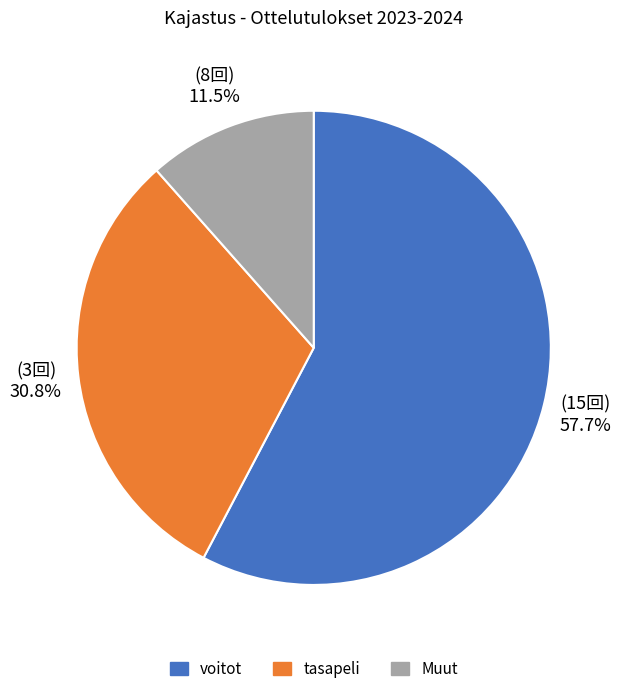

Rank the categories by value from lowest to highest.

Muut, tasapeli, voitot